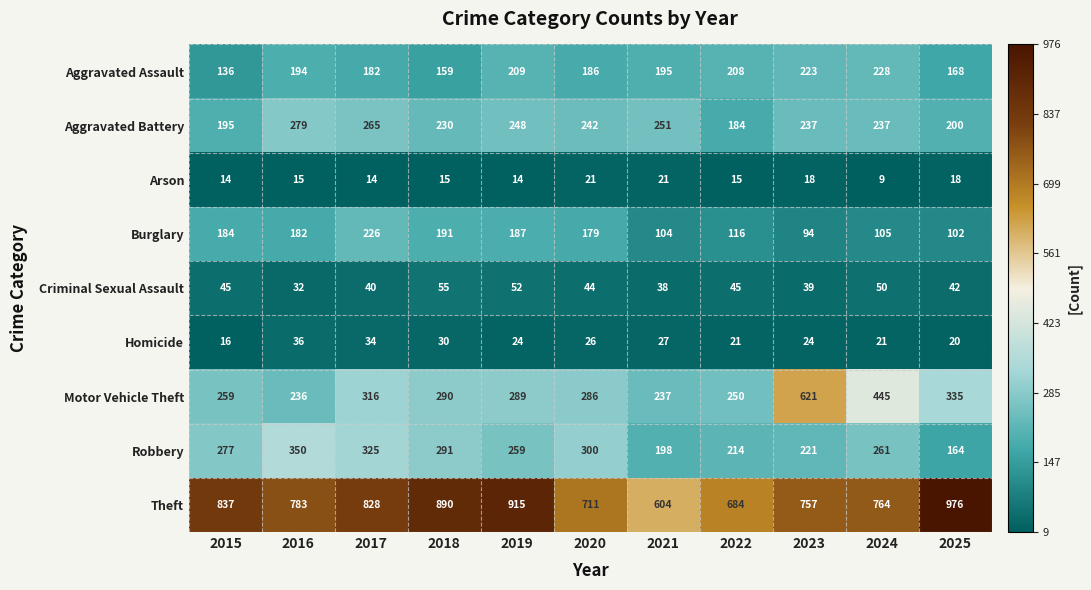

The value of Aggravated Assault at 2021 is 195. True or false?

True